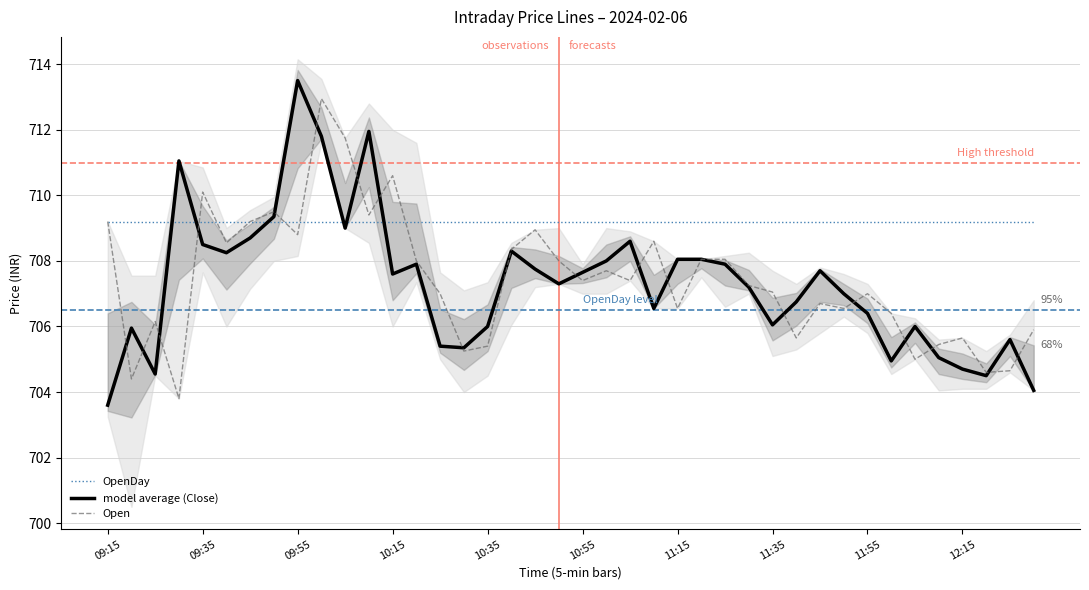

Which category has the lowest value in the model average (Close) series?

09:15